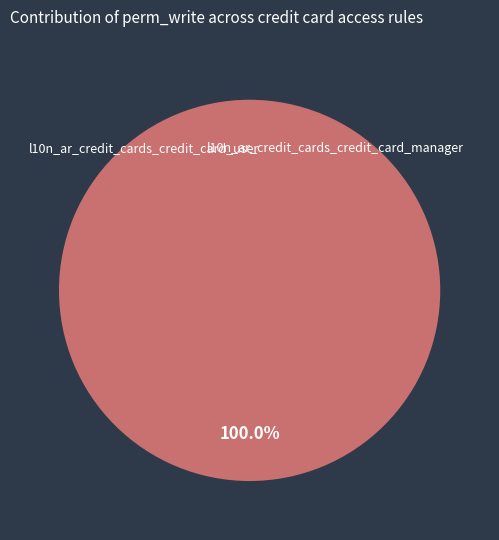

To the nearest percent, what is the difference between the l10n_ar_credit_cards_credit_card_user and l10n_ar_credit_cards_credit_card_manager slice percentages?

100%